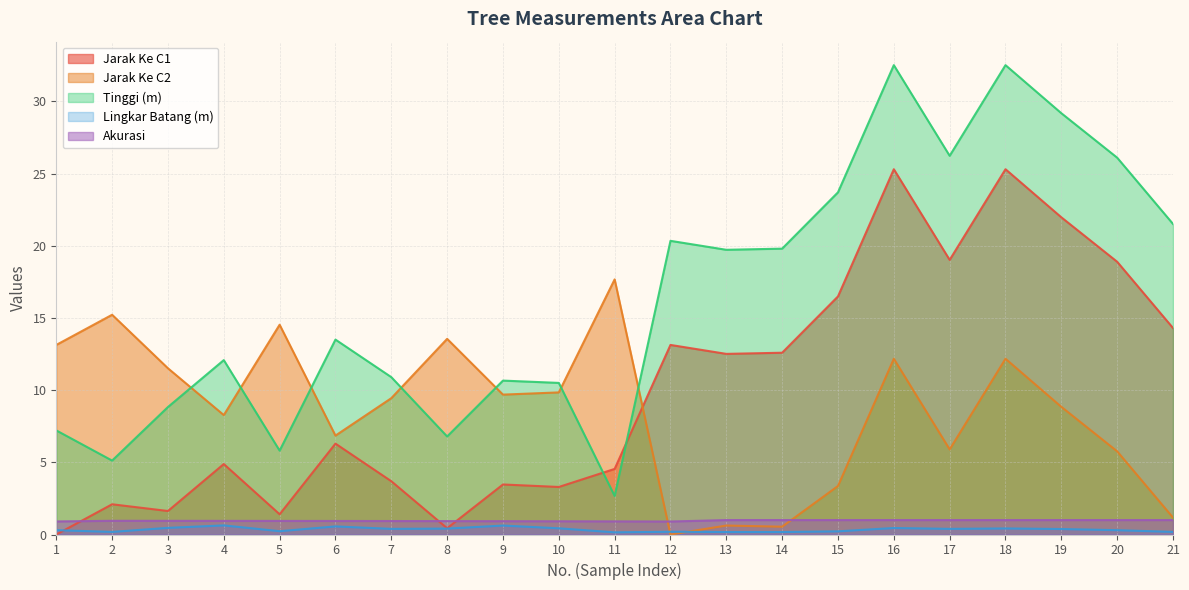

Count the Lingkar Batang (m) values in the range 0 to 1.

21